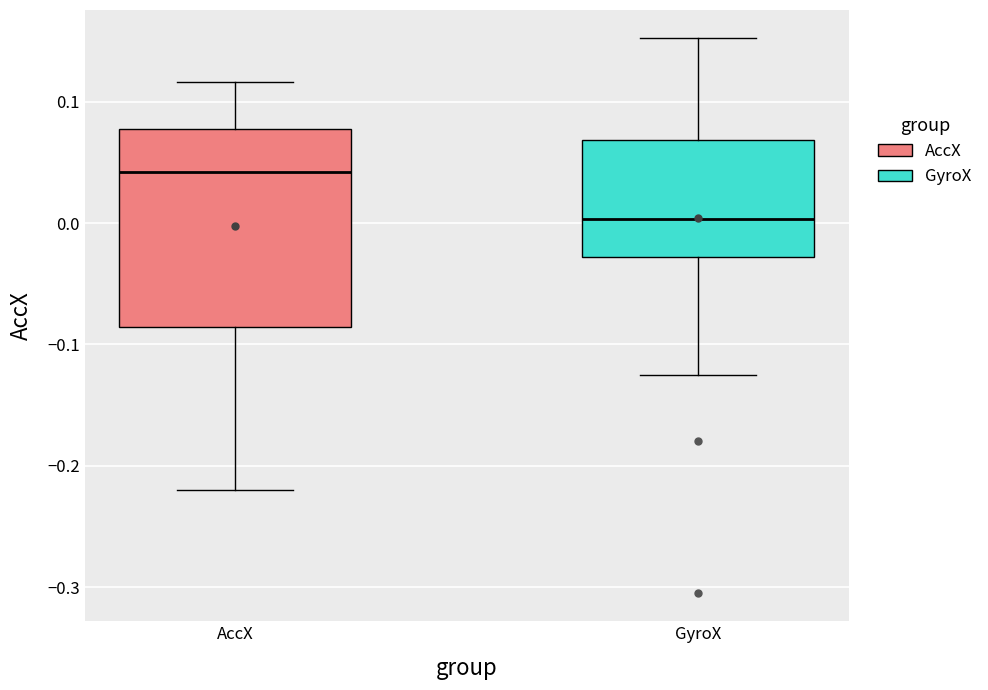

Reading left to right, read every box against the y-axis: the position of its median line, the range the box covers, and the ends of its whiskers. The values are not printed on the chart, so give them approximately, as read against the axis.

AccX: median 0.04, box -0.09 to 0.08, whiskers -0.22 to 0.12
GyroX: median 0.00, box -0.03 to 0.07, whiskers -0.13 to 0.15